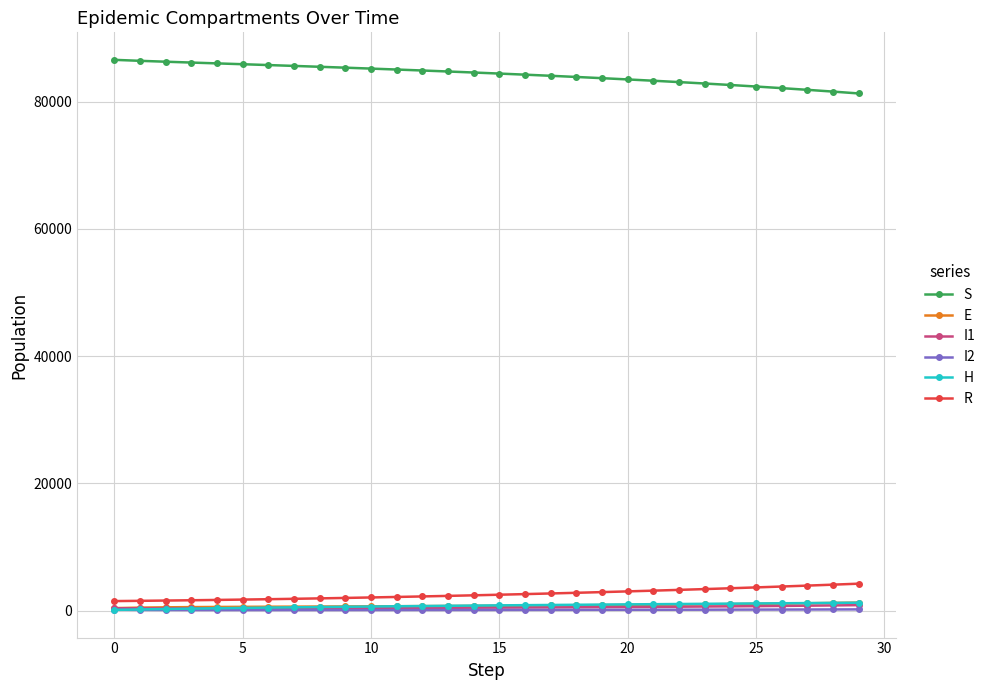

Which series has the largest total across all categories?

S